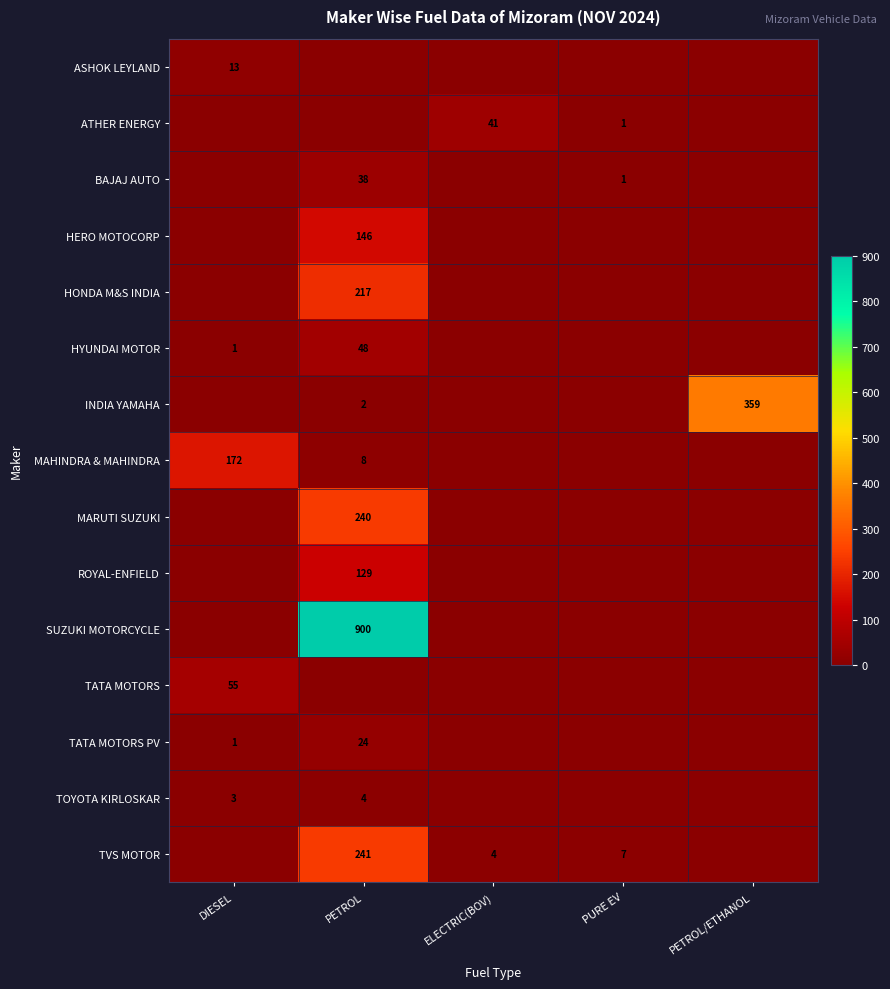

What is the total value across all series at ELECTRIC(BOV)?

45